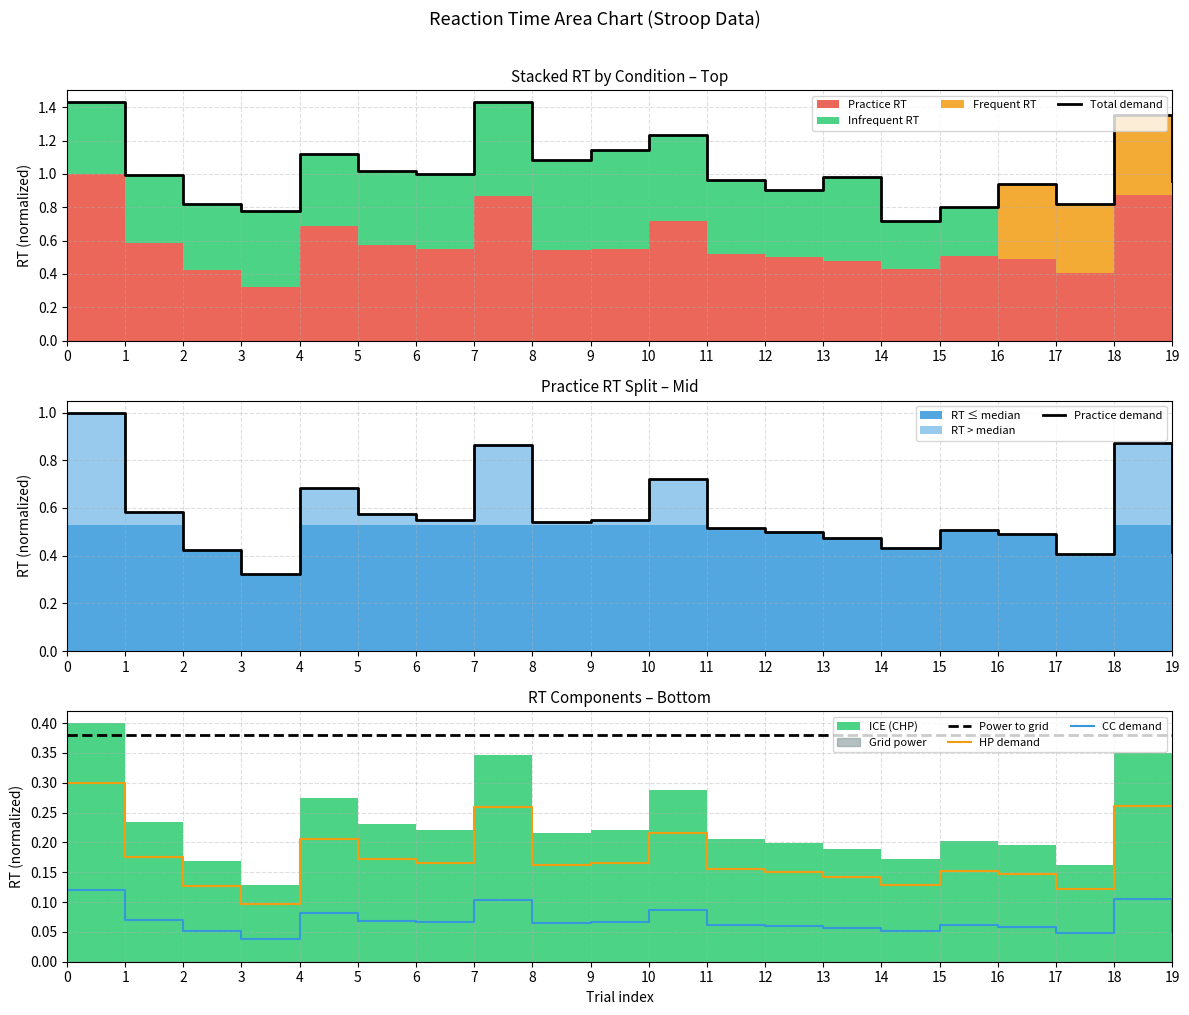

Is the value of HP demand at 10 greater than the value of Power to grid at 17?

No